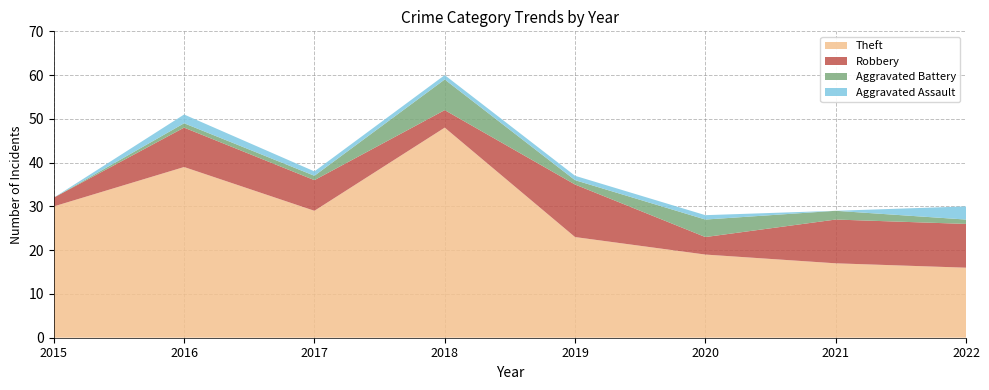

Reading right to left, transcribe all the data shown in this chart.

Theft: 16	17	19	23	48	29	39	30
Robbery: 10	10	4	12	4	7	9	2
Aggravated Battery: 1	2	4	1	7	1	1	0
Aggravated Assault: 3	0	1	1	1	1	2	0